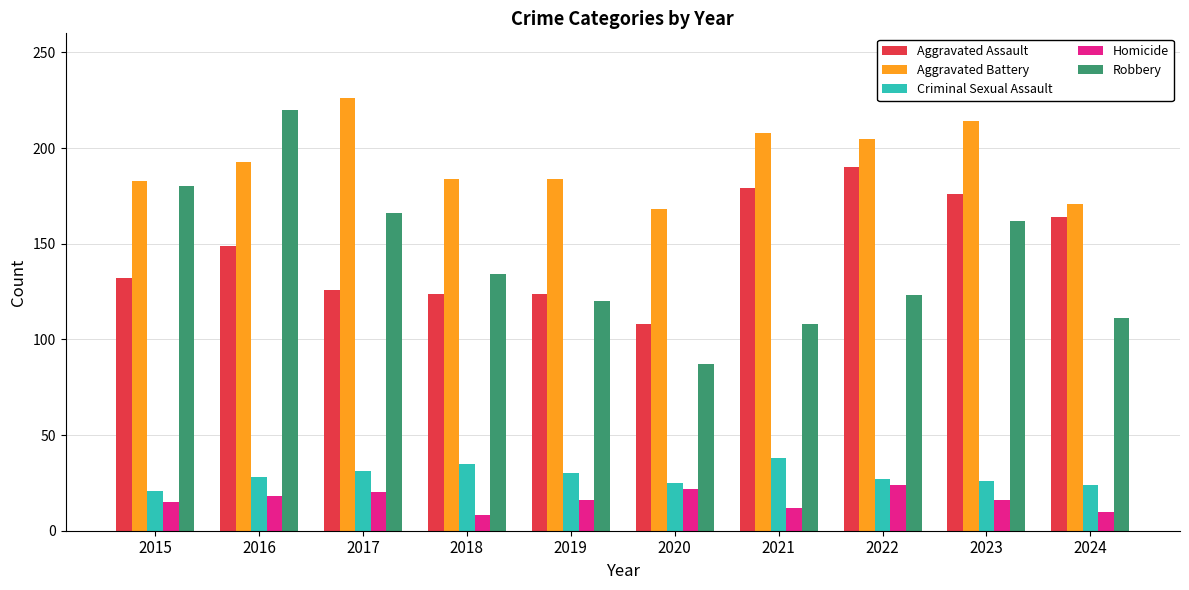

What is the maximum value for Aggravated Assault?

190